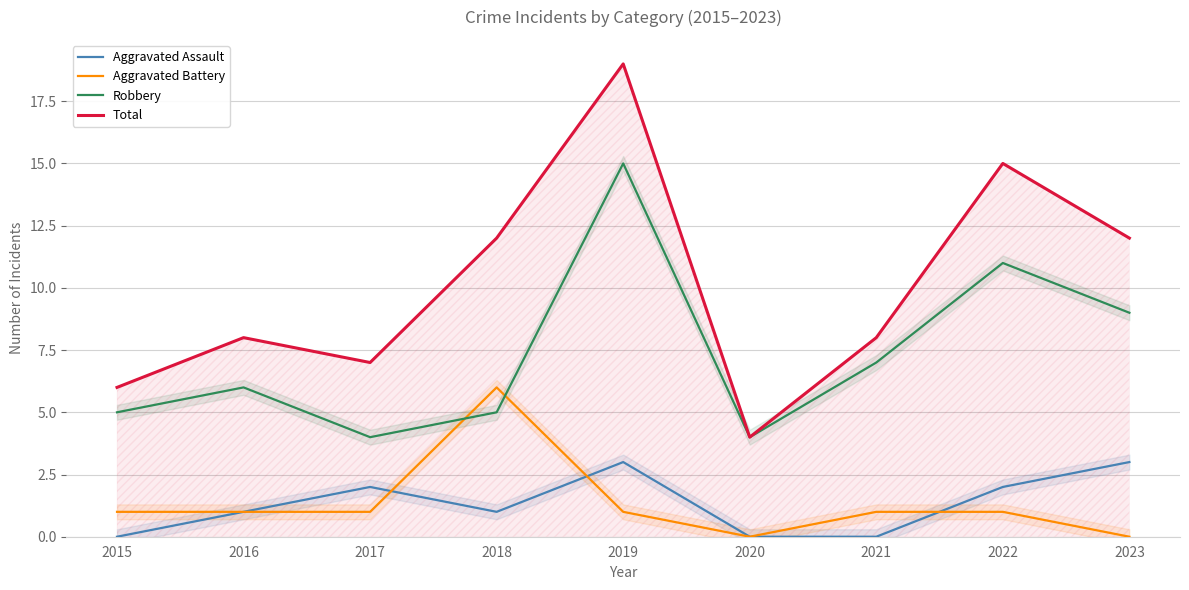

What is the value of the Aggravated Battery point at the 1st from the left?

1